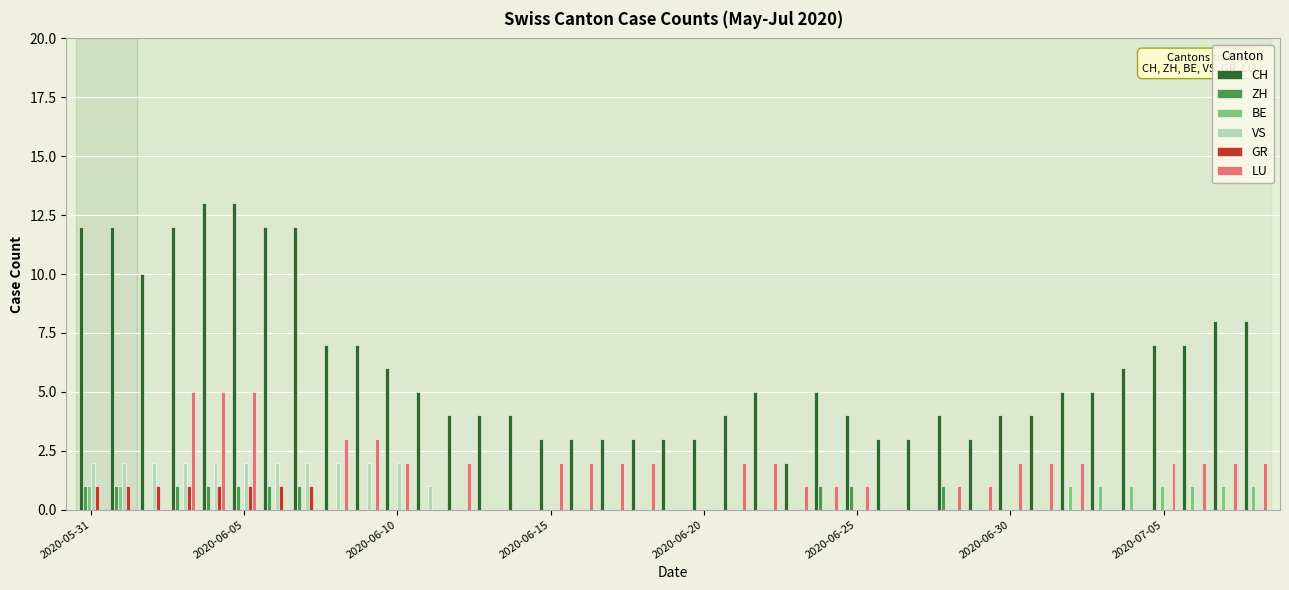

Does the chart contain stacked bars?

No